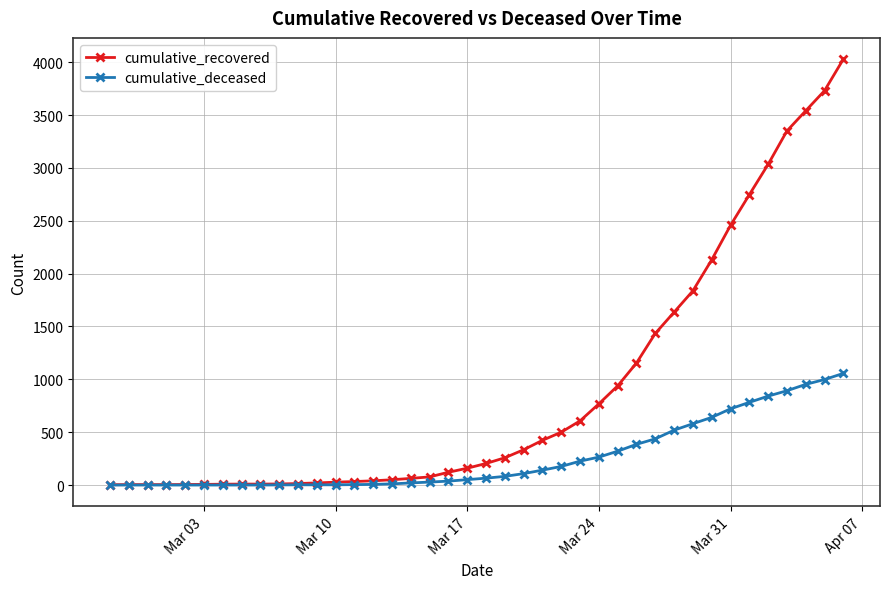

Which series has the largest total across all categories?

cumulative_recovered